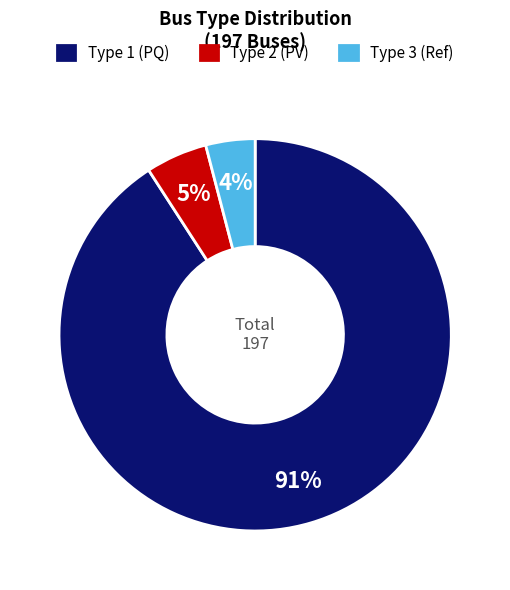

Is there any slice that represents more than half of the pie?

Yes